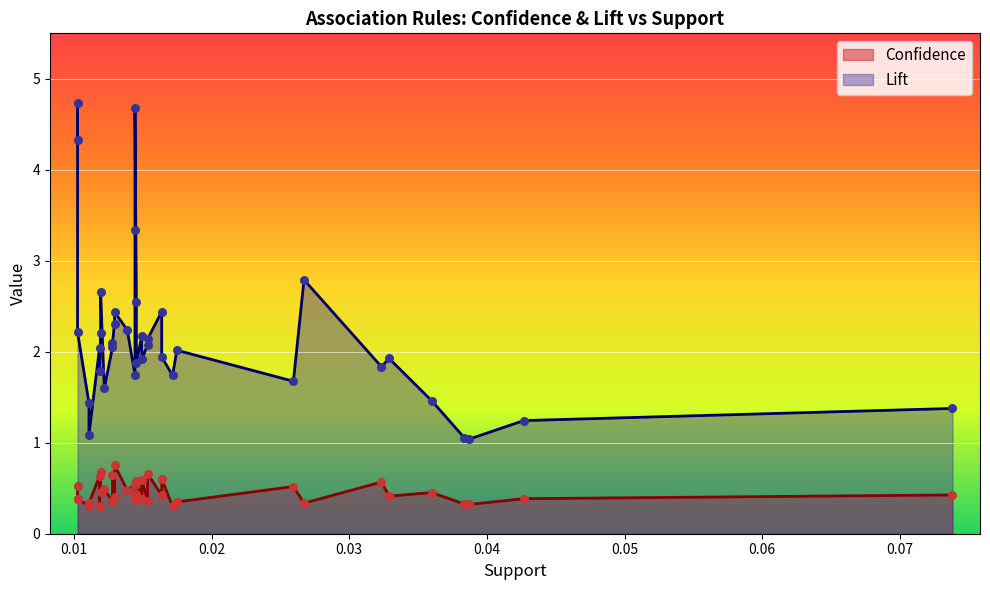

Which series contains the lowest Y value?

Confidence